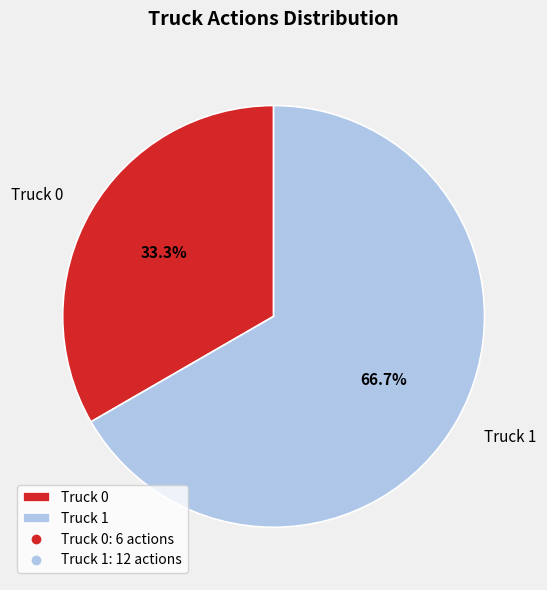

Which category has the biggest portion of the pie?

Truck 1